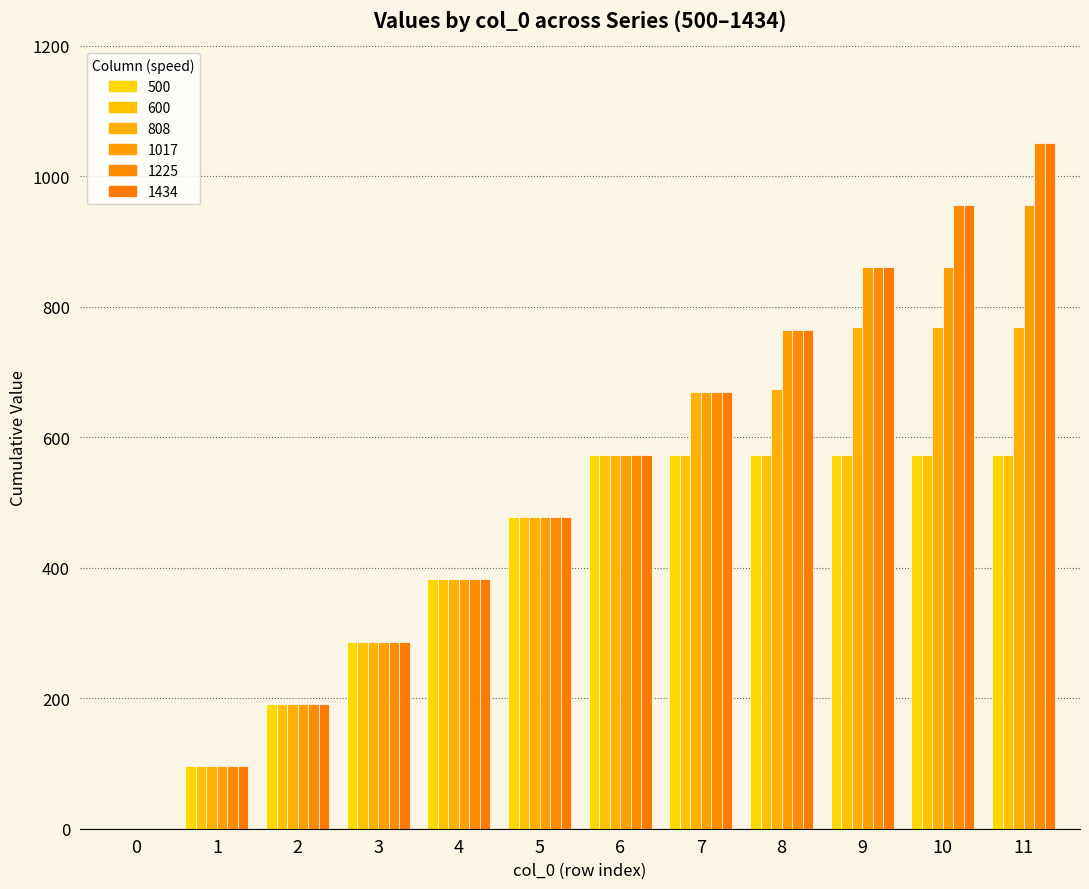

How many series are shown in this chart?

6